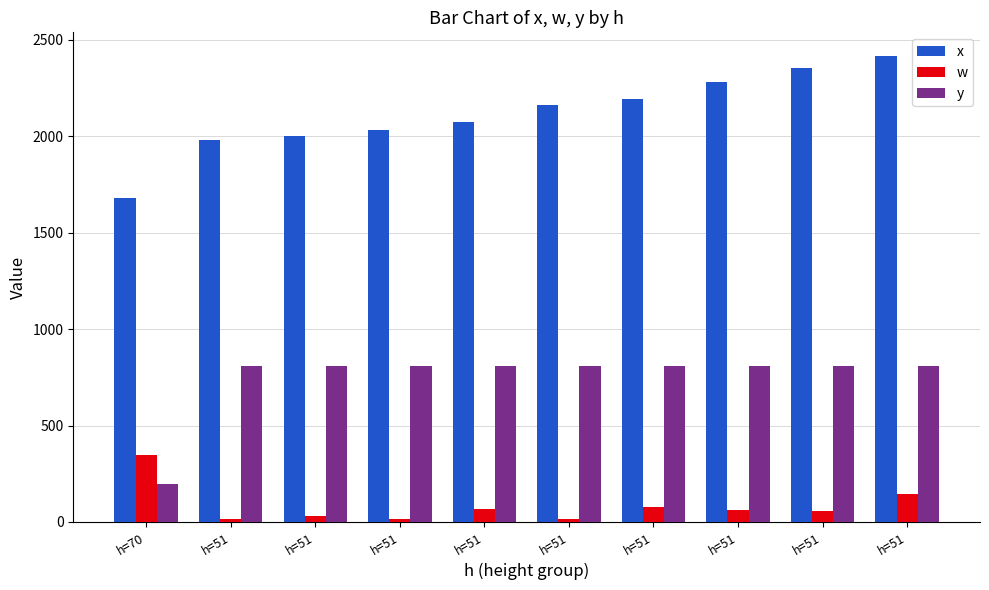

What is the value of the y bar at the 8th from the left?

808